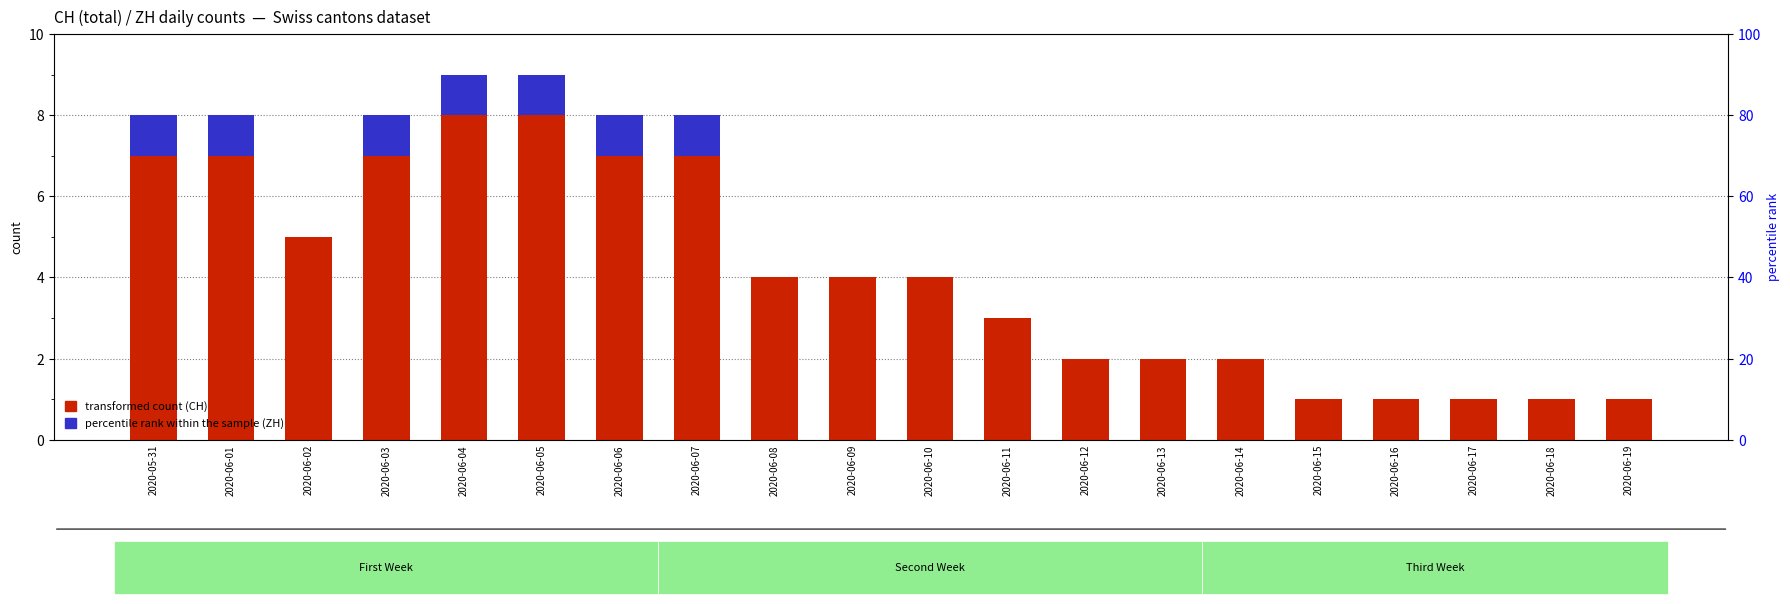

How many bars are there in each group?

2